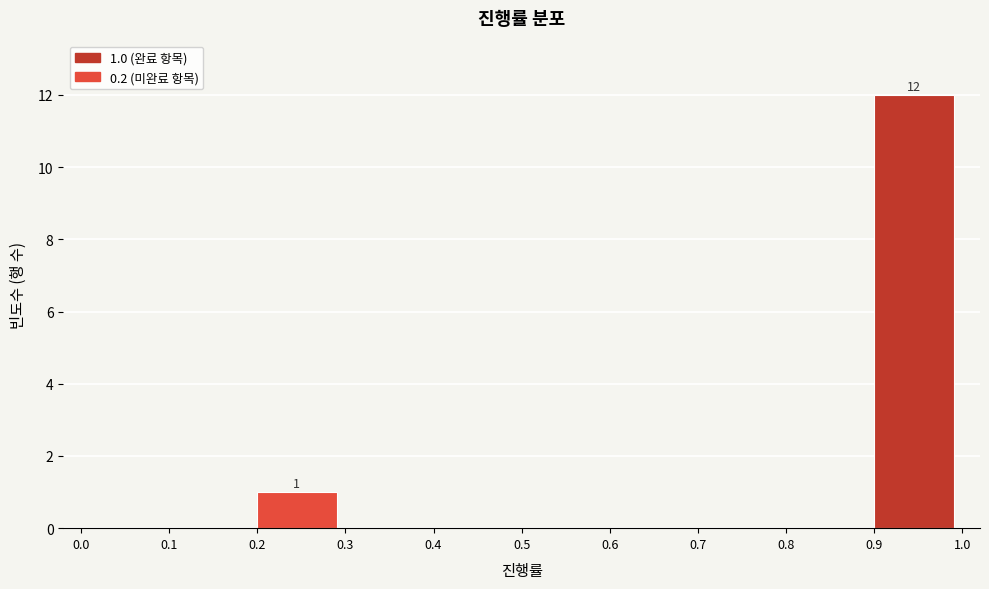

Over which range of the x-axis is the bar tallest?

0.9 to 1.0